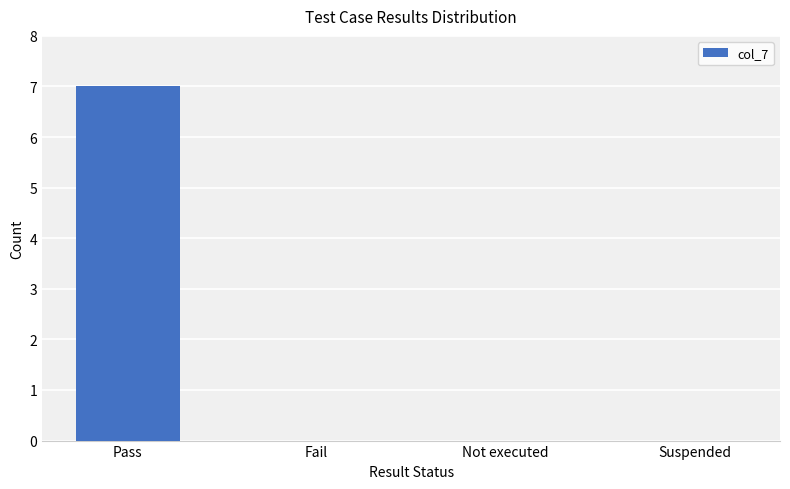

Count the number of categories in the chart.

4